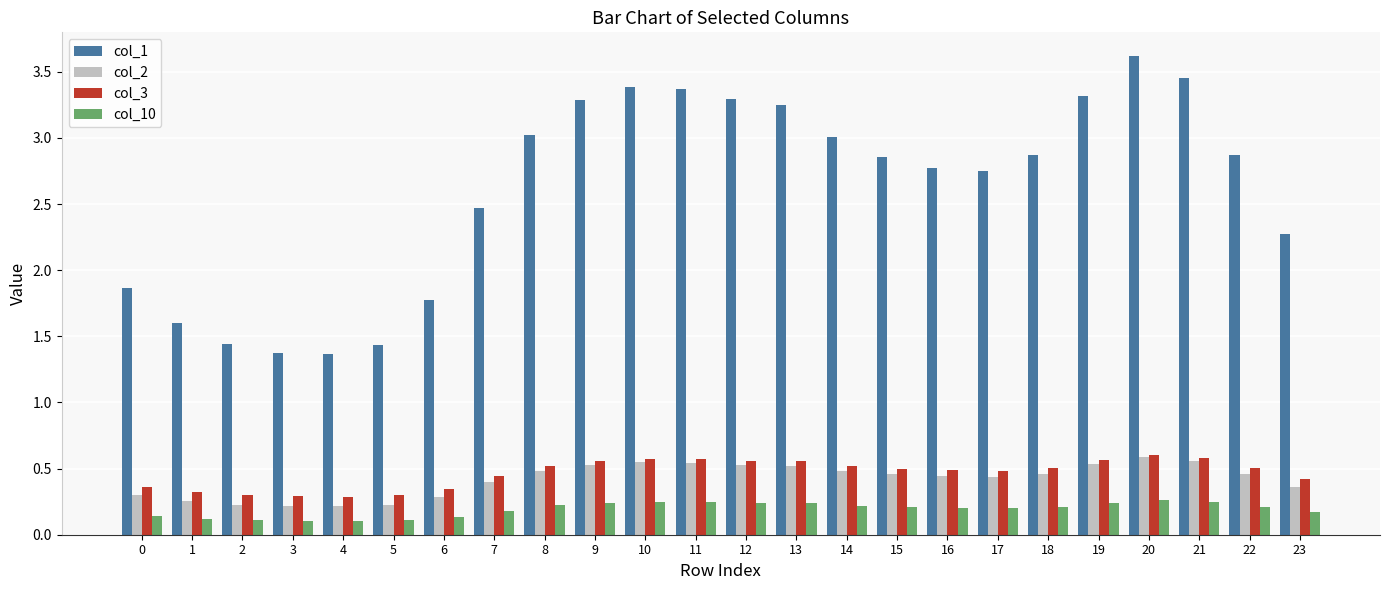

Count the col_10 values in the range 0 to 1.

24